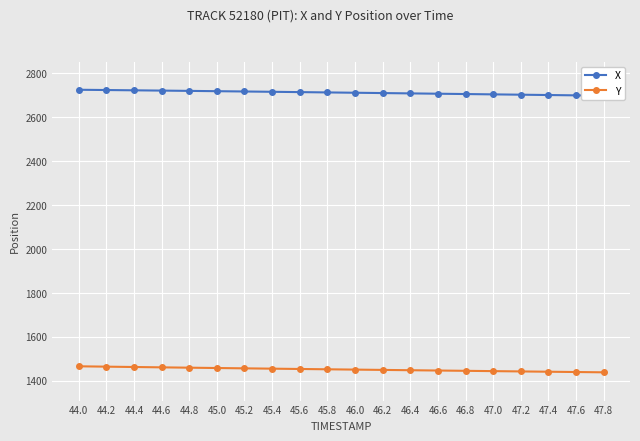

What is the maximum value for X?

2725.5